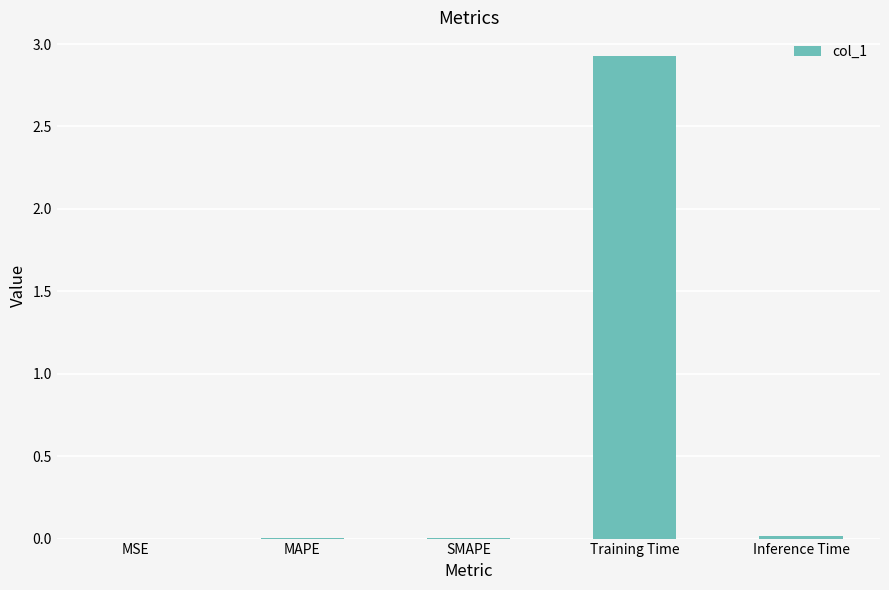

What is the greatest value displayed?

2.9